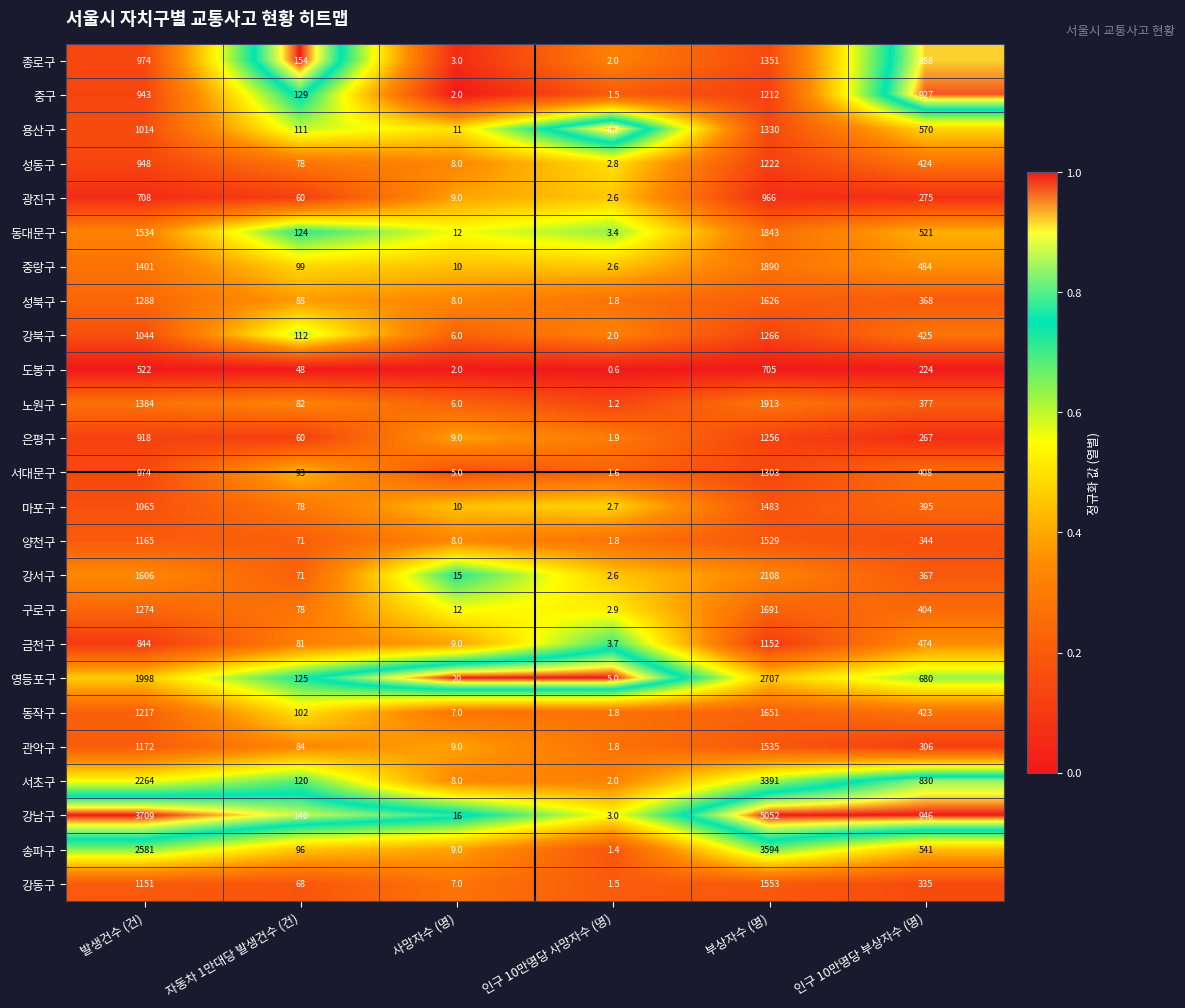

Where does the 강남구 series first go above 946?

발생건수 (건)